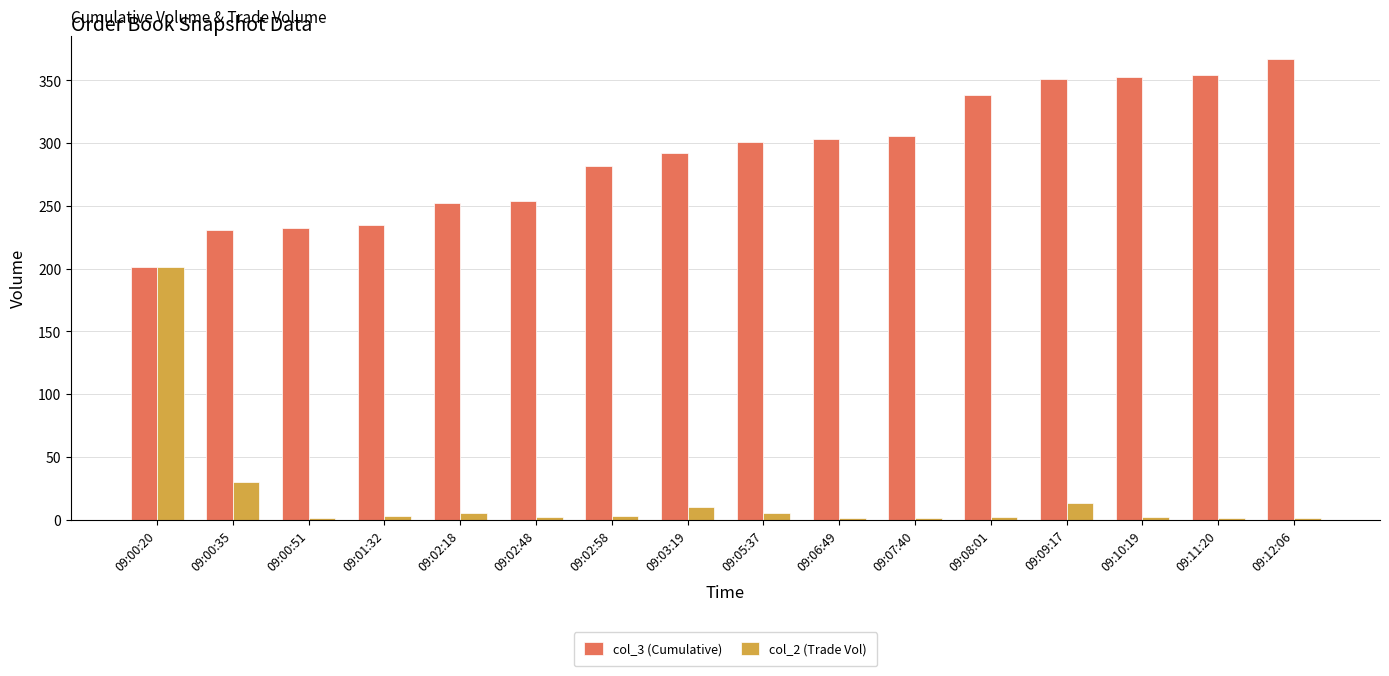

At which category is the sum across all series the highest?

09:00:20